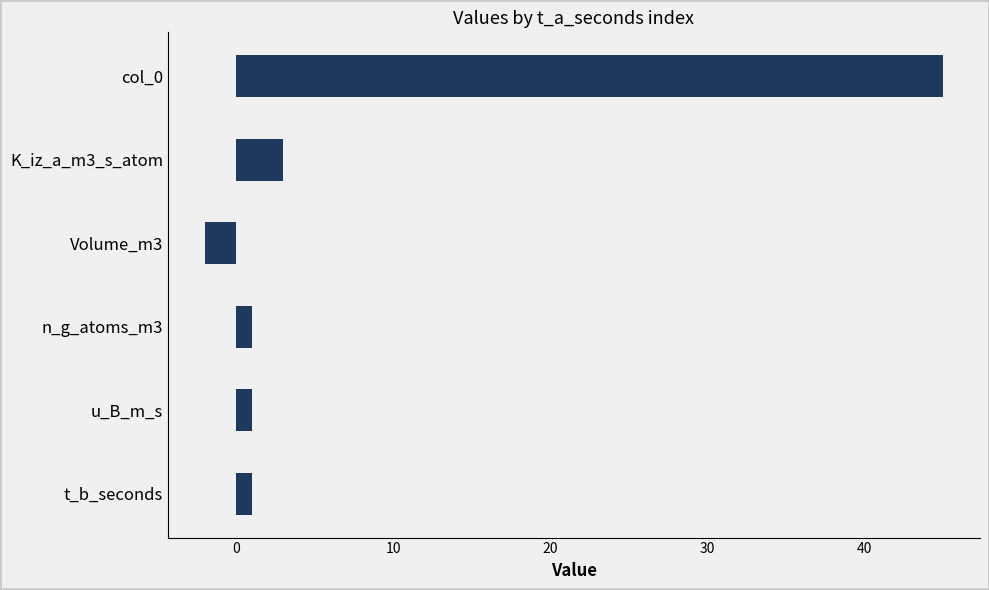

What is the label of the 1st bar from the top?

col_0